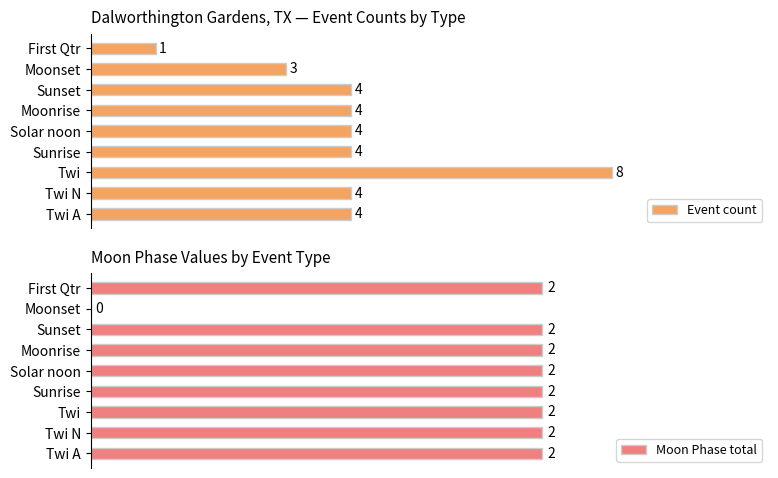

Reading right to left, extract all data points from this chart.

Event count: 1	3	4	4	4	4	8	4	4
Moon Phase total: 2	0	2	2	2	2	2	2	2